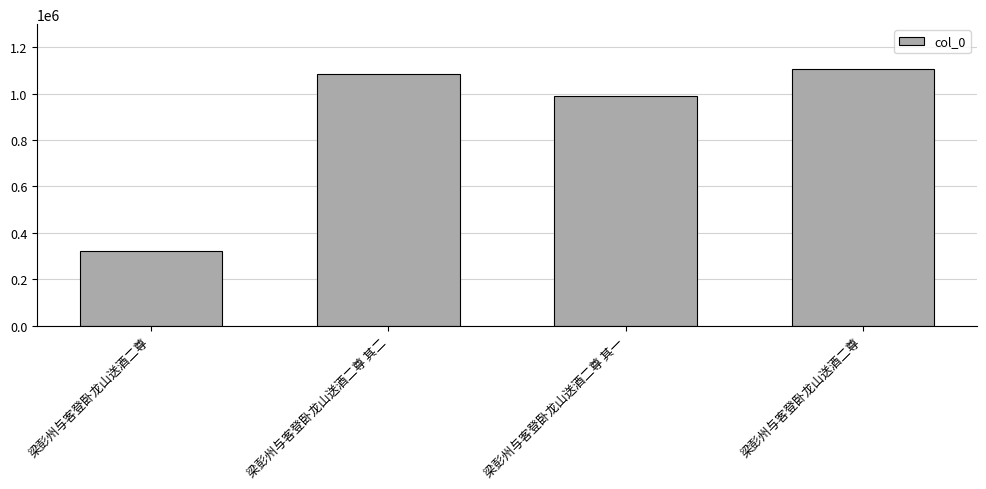

What is the average value?

875925